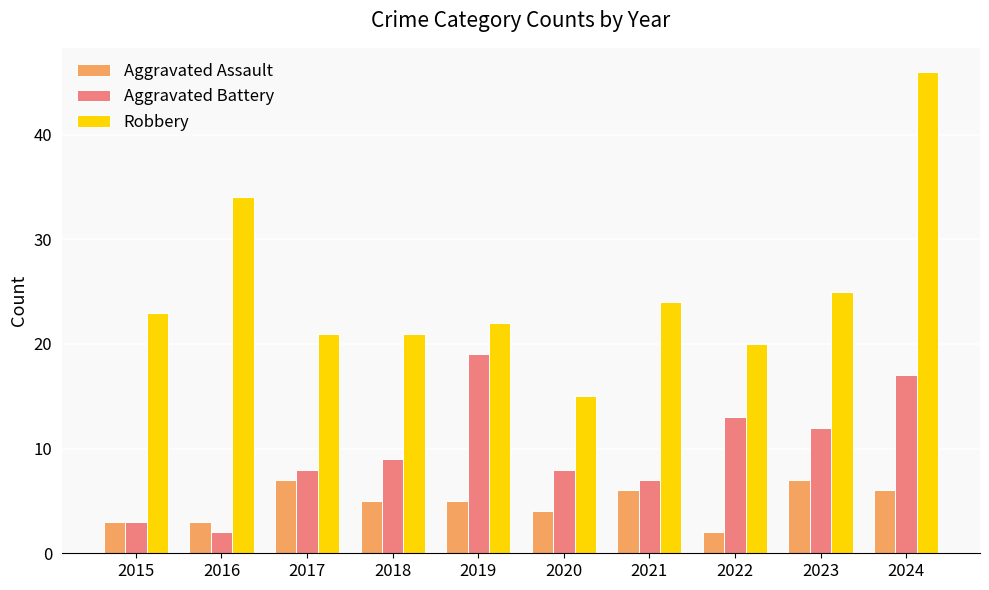

What is the approximate value of Robbery at 2015?

23